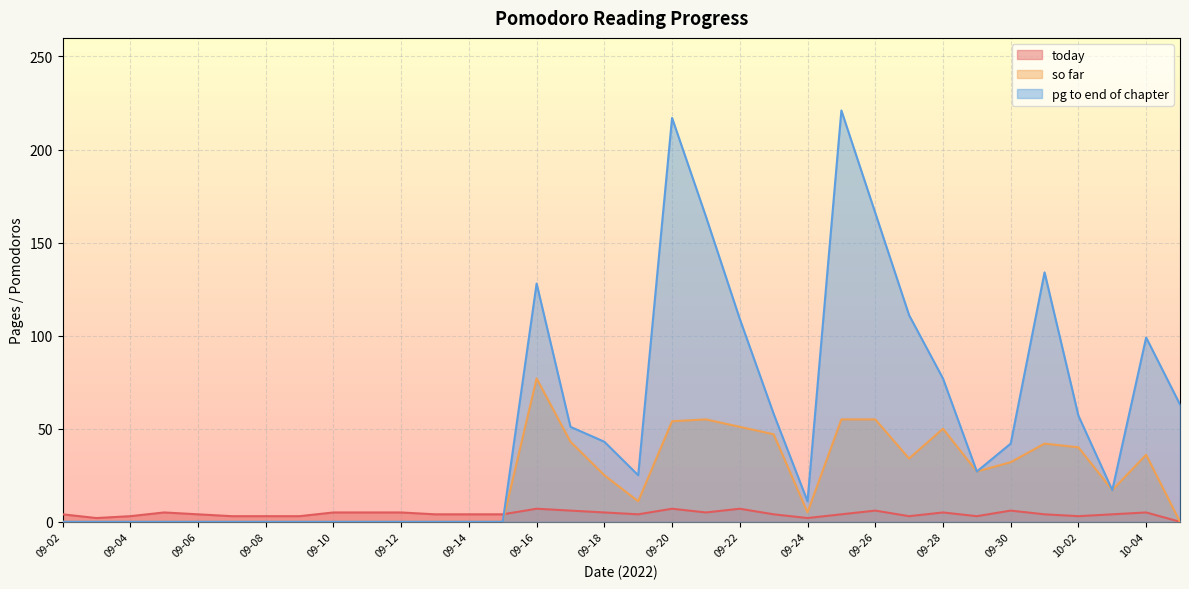

Between 09-24 and 09-26, which series saw the biggest shift?

pg to end of chapter